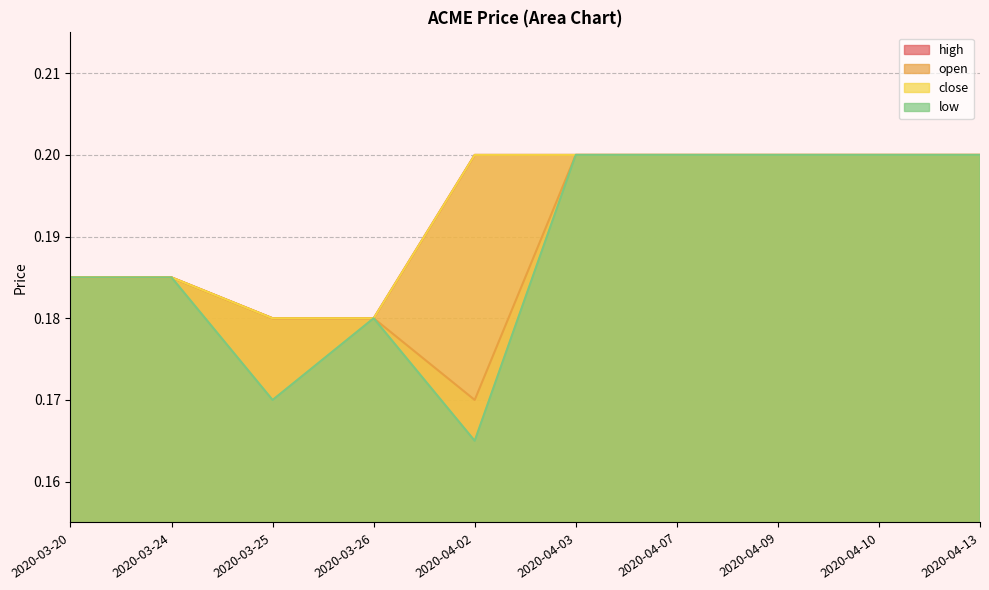

Between 2020-03-20 and 2020-04-09, which series saw the biggest shift?

high